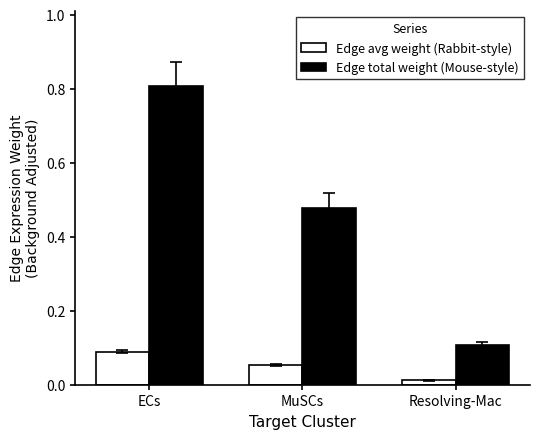

What is the label of the 1st bar from the right?

Resolving-Mac